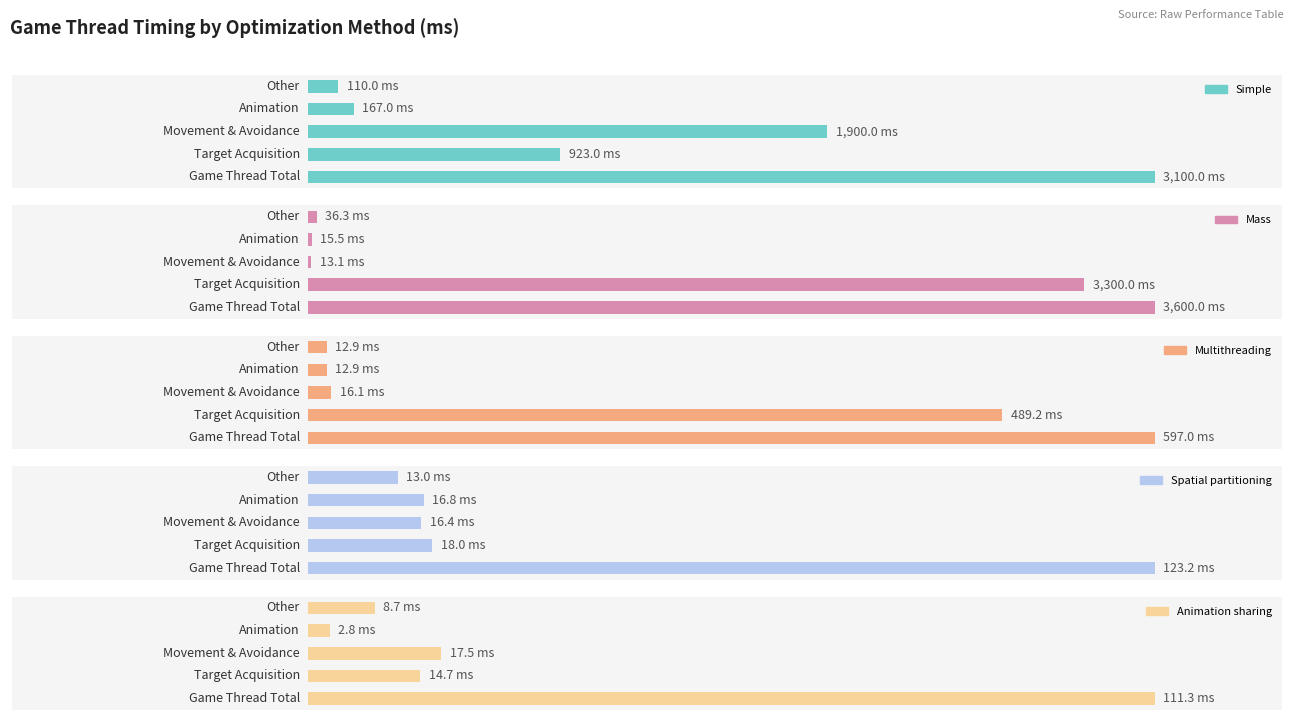

What is the value of the Spatial partitioning bar at the 5th from the left?

13.0